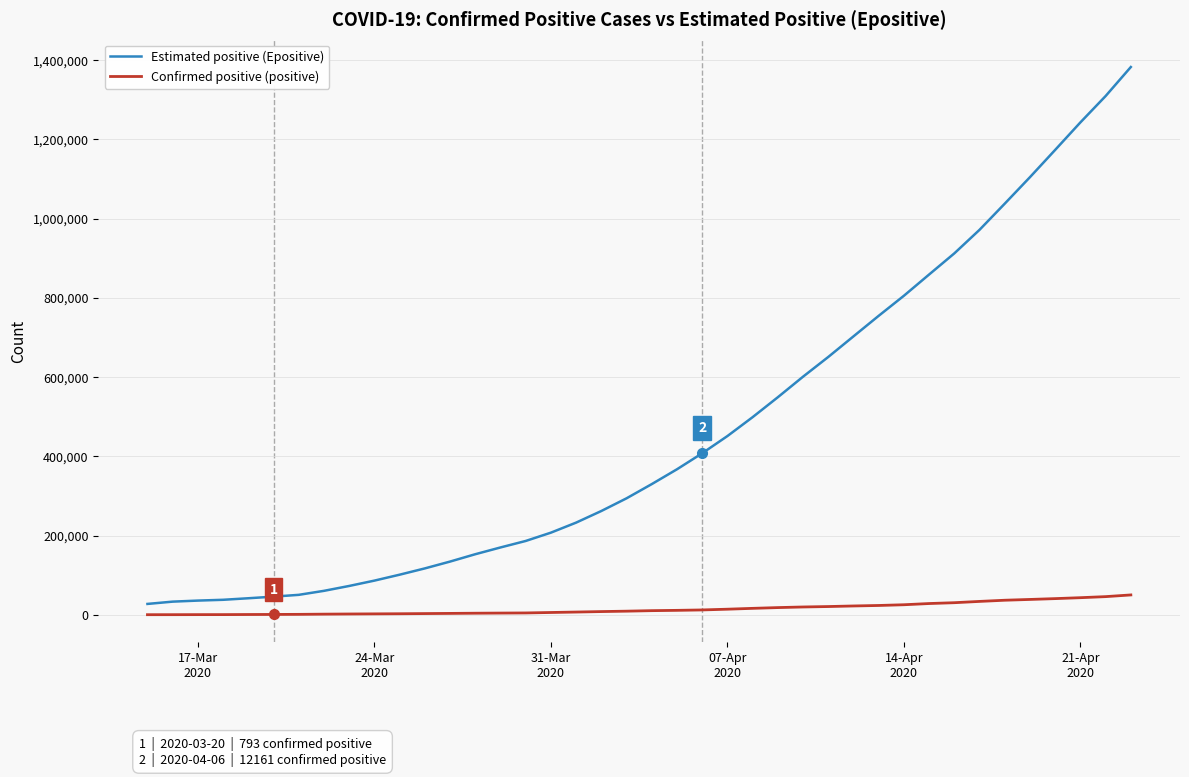

Which series has the largest range (max minus min)?

Estimated positive (Epositive)